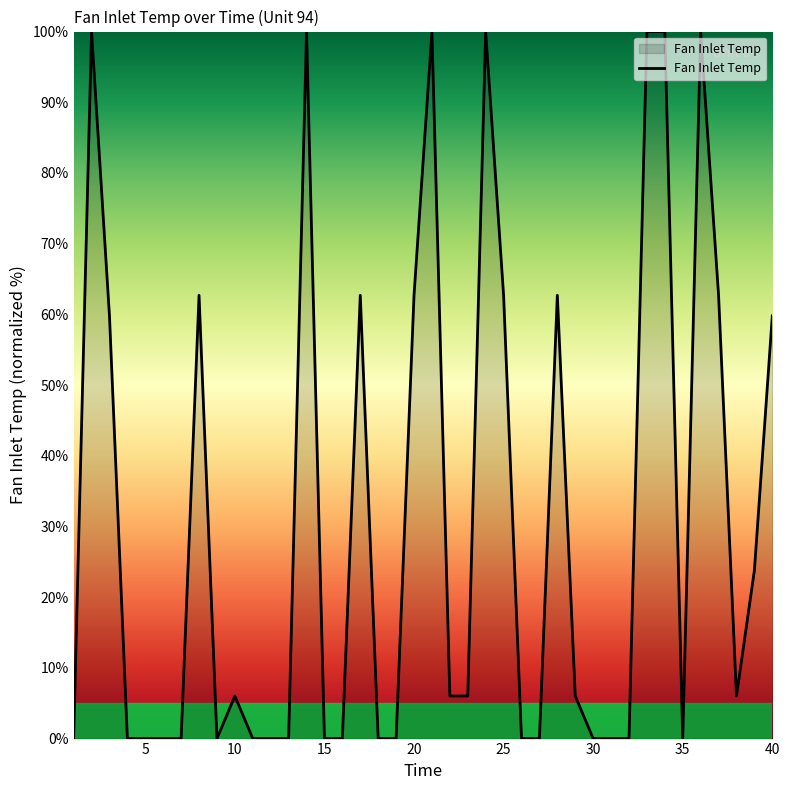

What is the greatest value displayed?

100.0